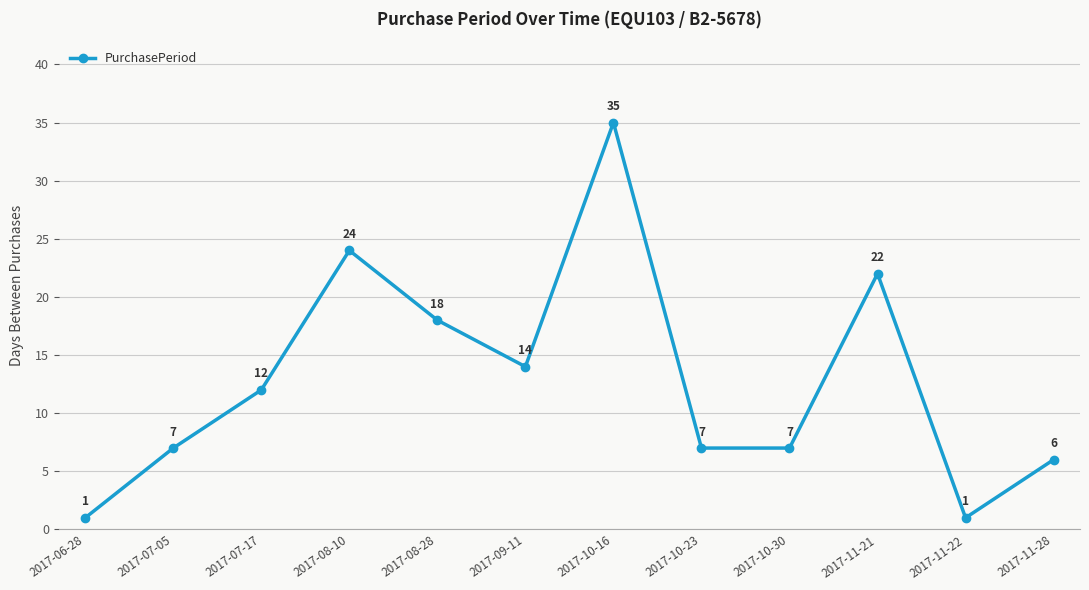

What is the value of the 3rd point from the left?

12